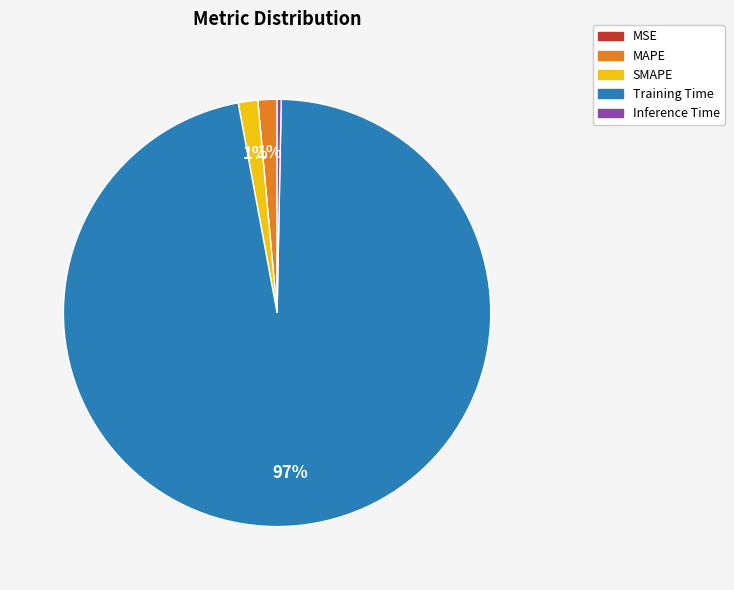

To the nearest percent, what is the difference between the SMAPE and Inference Time slice percentages?

1%